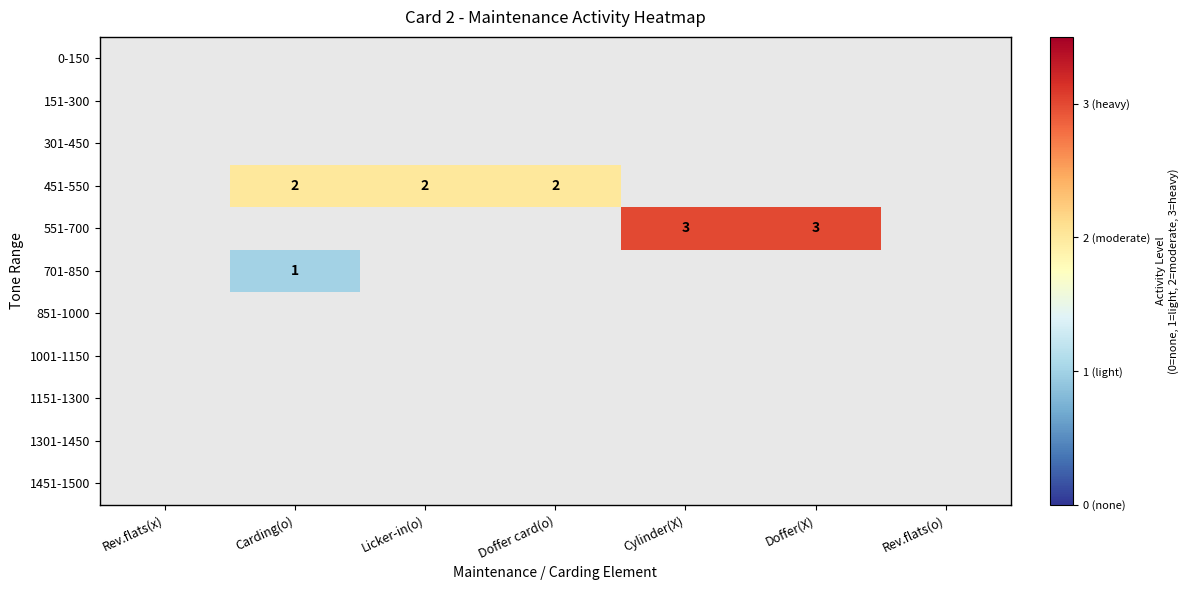

What is the minimum value shown in the chart?

1.0